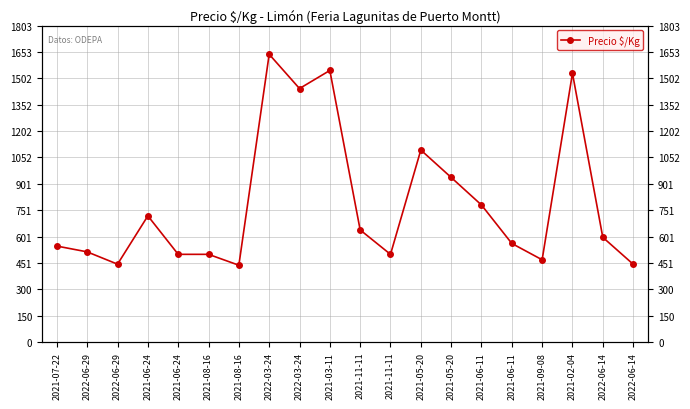

What is the minimum value shown in the chart?

438